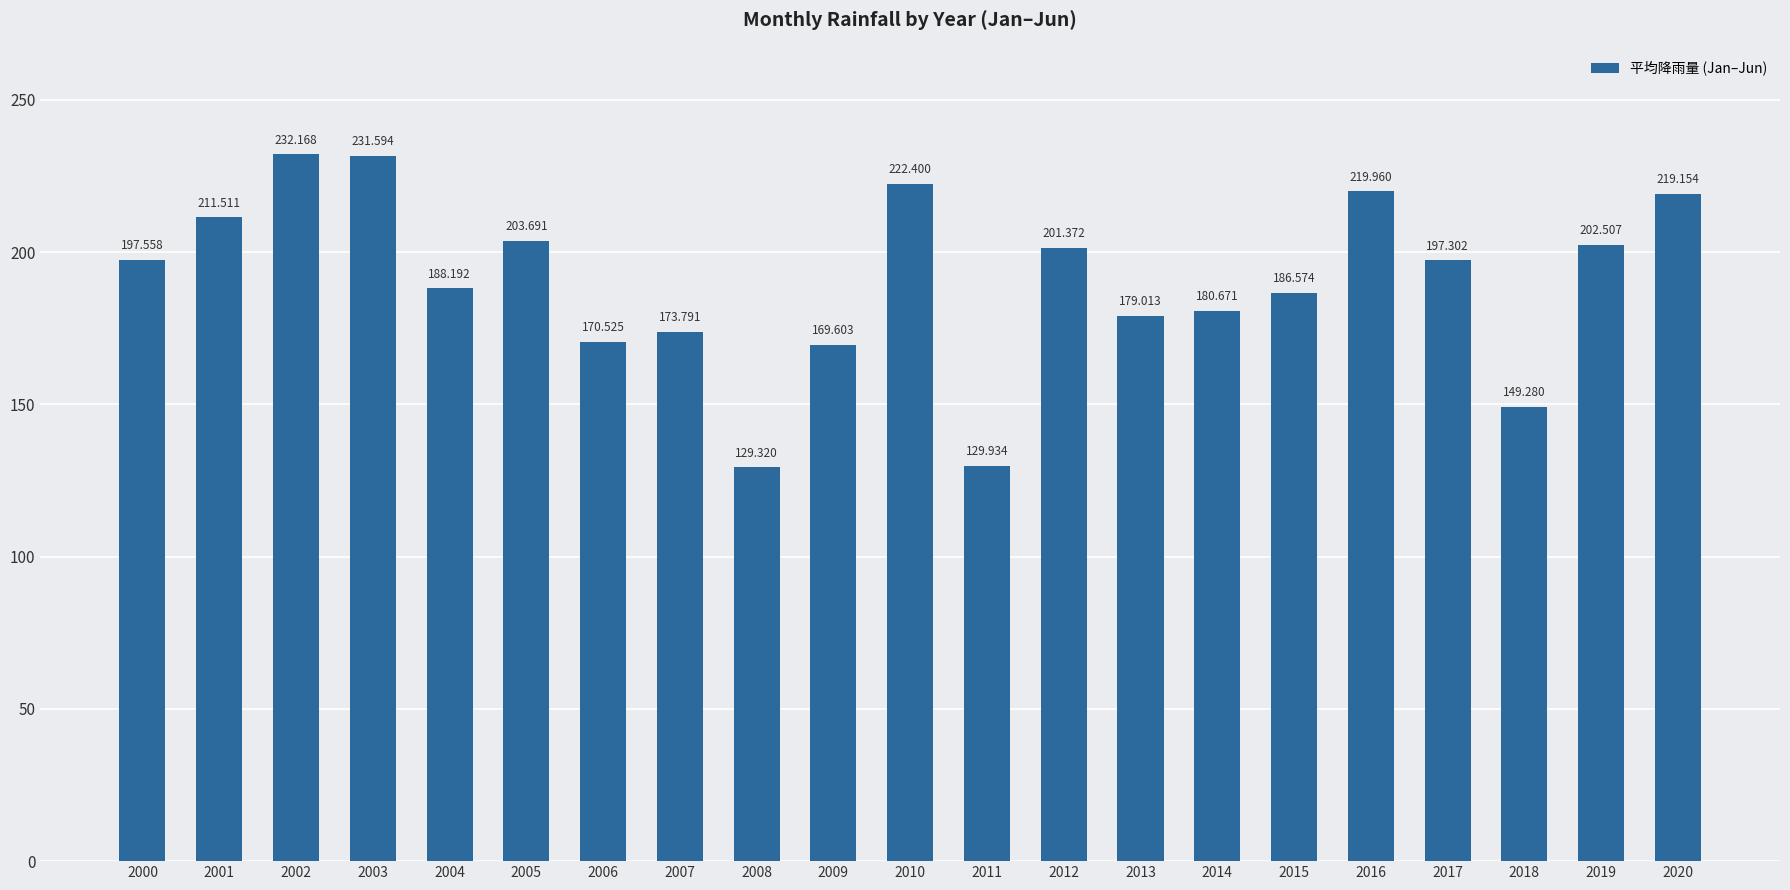

What is the smallest value displayed?

129.3